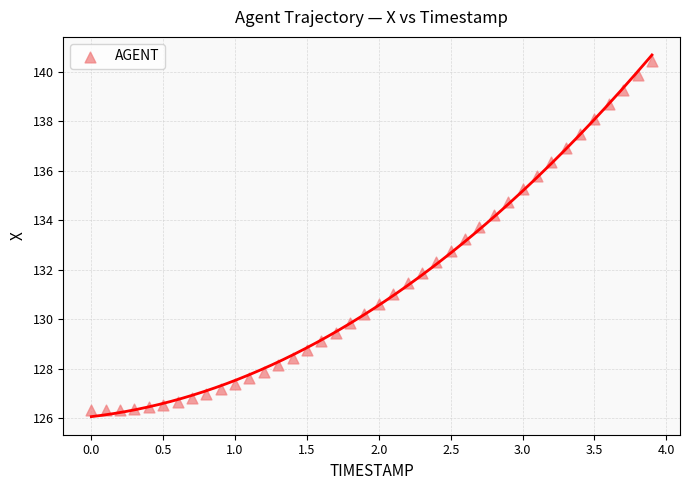

What is the range of X values (max minus min)?

3.9